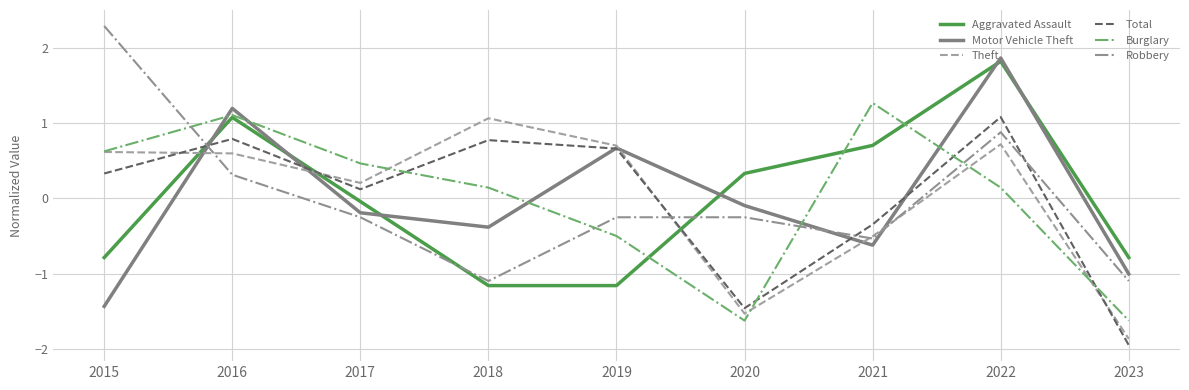

What is the total value across all series at 2022?

6.5